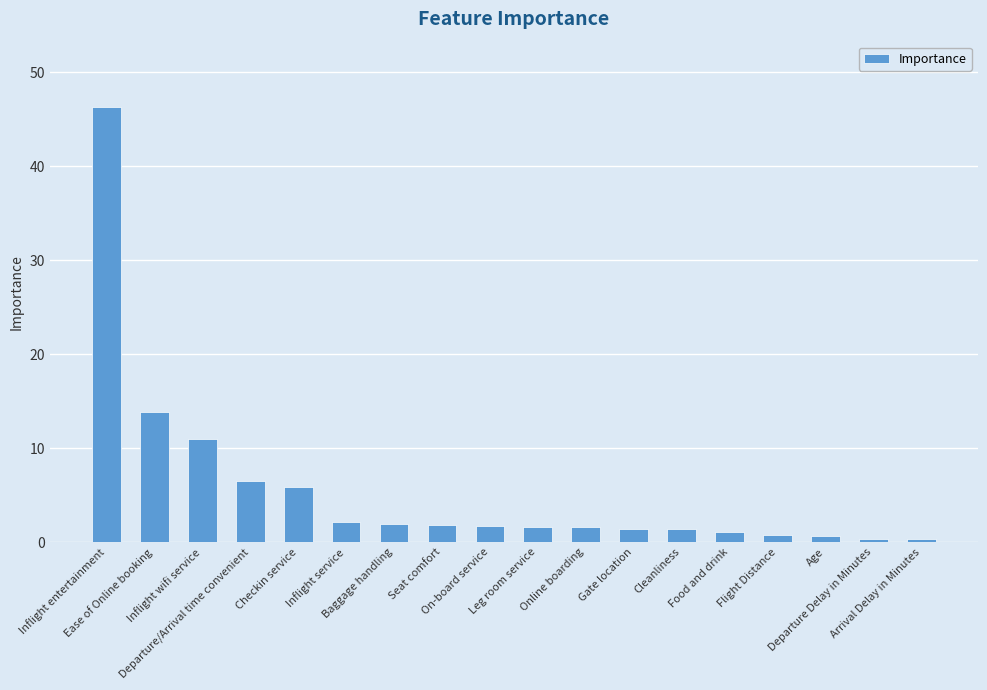

The chart shows a value of 1.9 at Baggage handling. True or false?

True